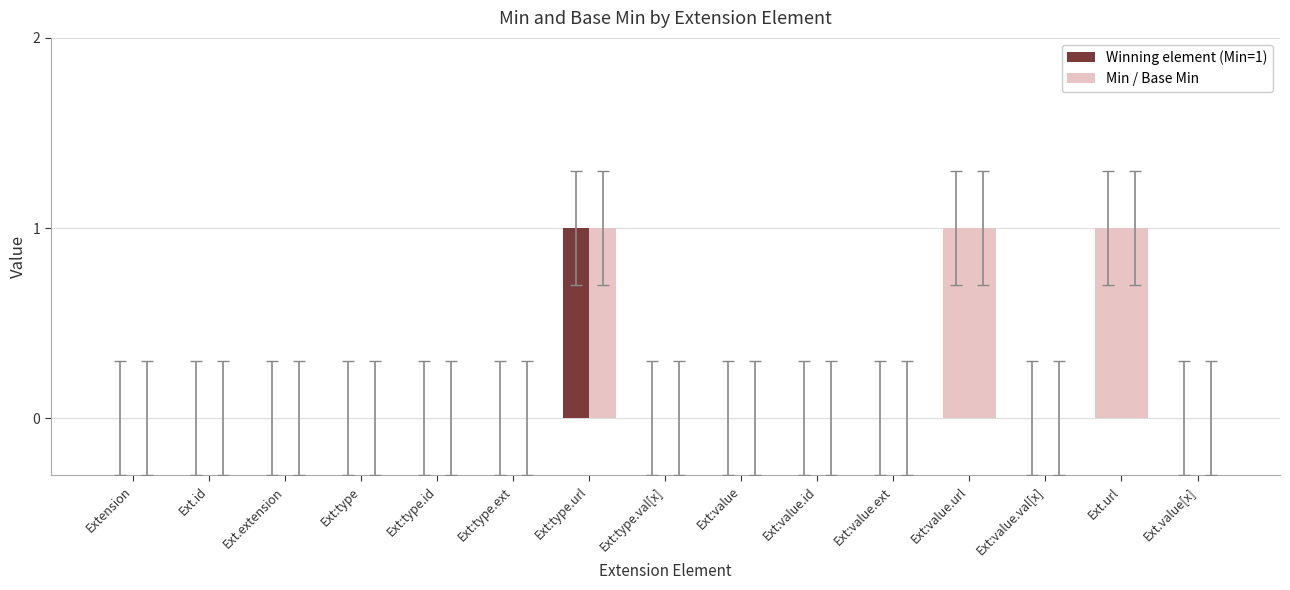

At which category does the chart reach its peak across all series?

Ext:type.url